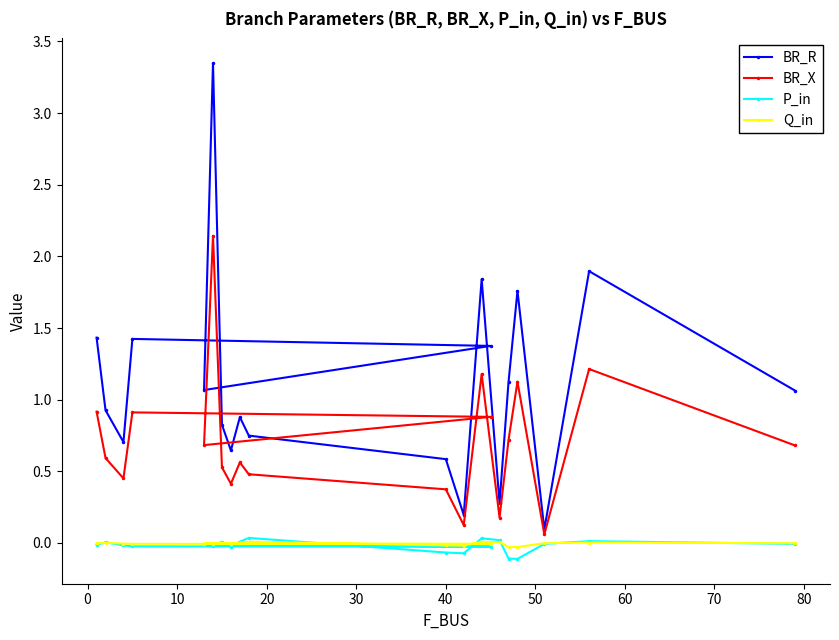

True or false: Q_in and P_in intersect in this chart.

True